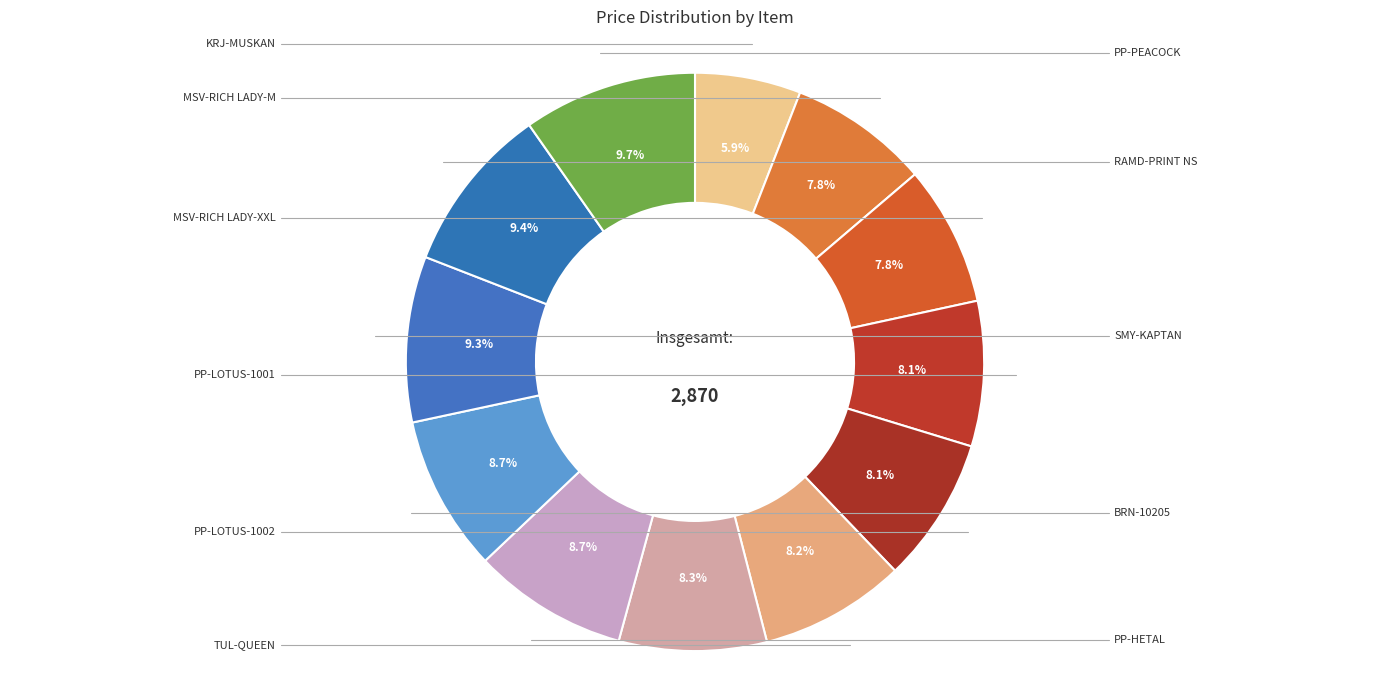

How many segments does this pie chart have?

12